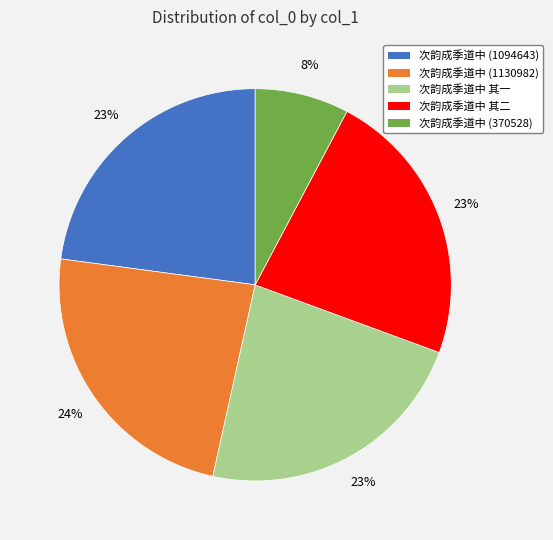

To the nearest percent, what is the difference between the 次韵成季道中 其一 and 次韵成季道中 (370528) slice percentages?

15%